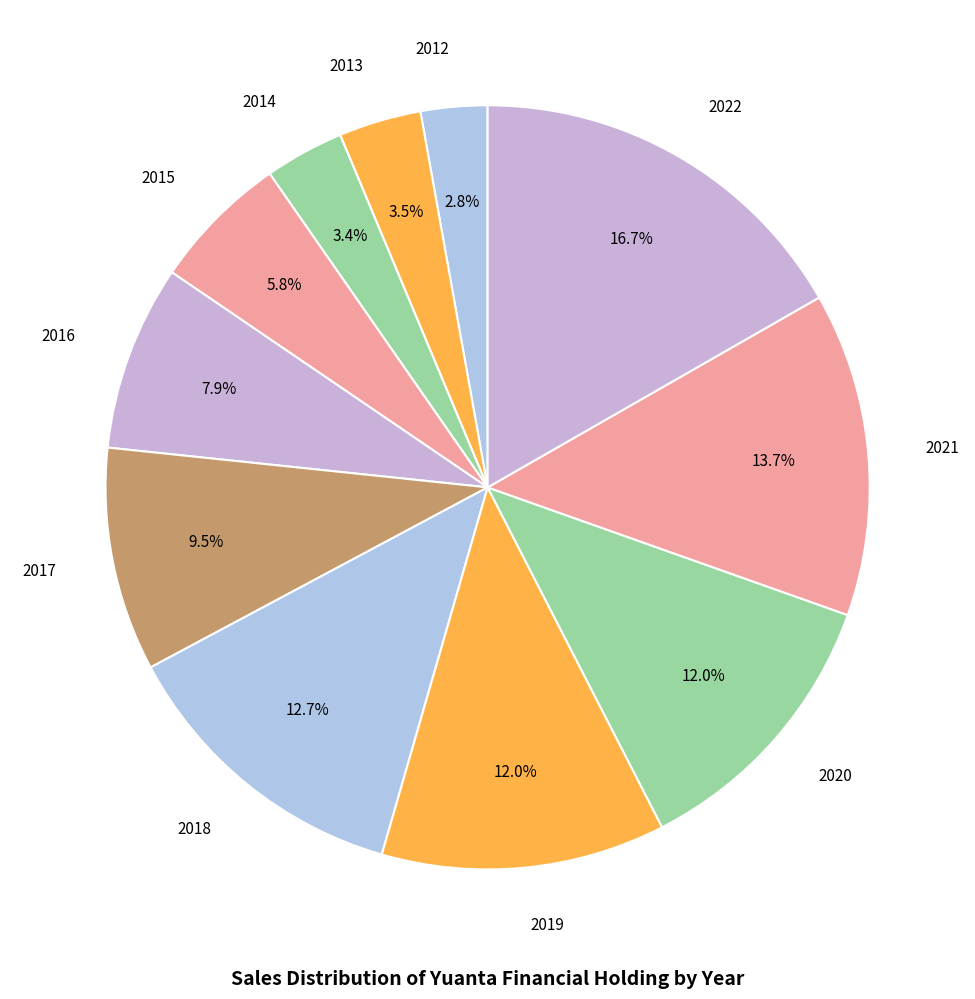

To the nearest percent, what is the difference between the largest and smallest slice percentages?

14%